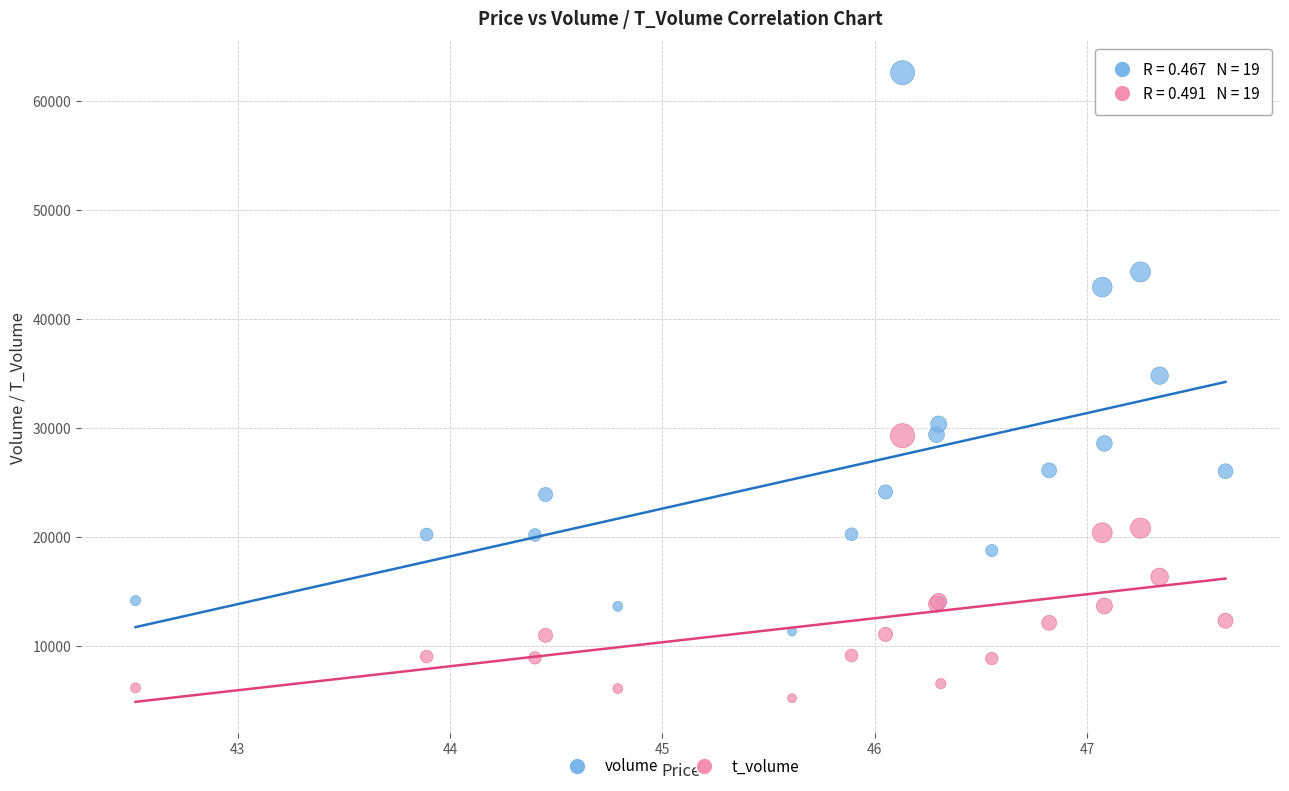

In the volume series, what Y value is closest to 36976?

34815